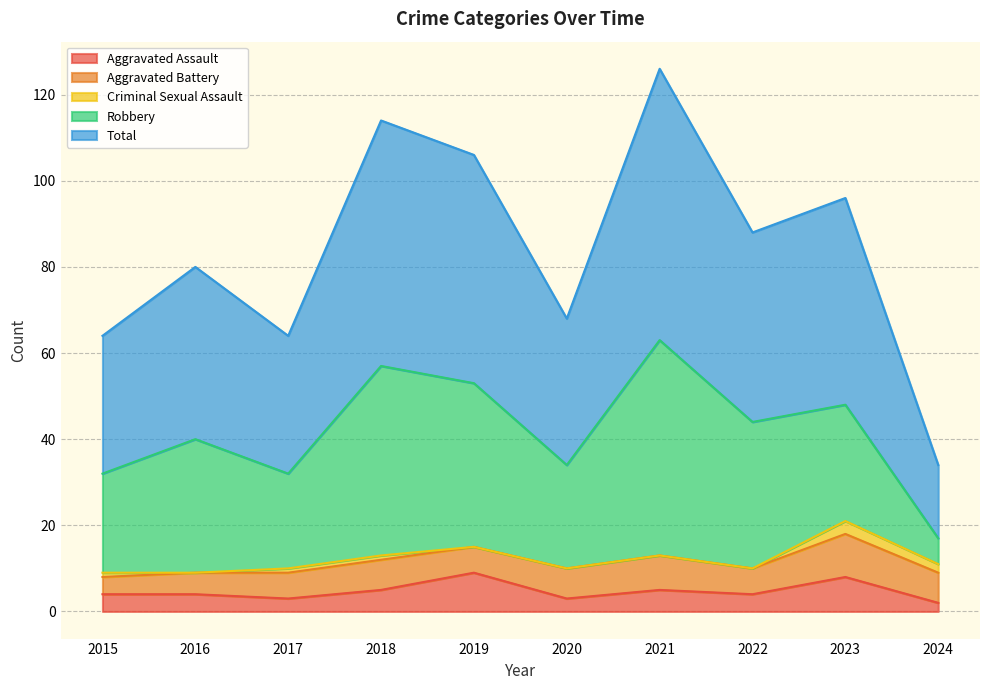

At which category does Aggravated Battery reach its first local peak?

2018